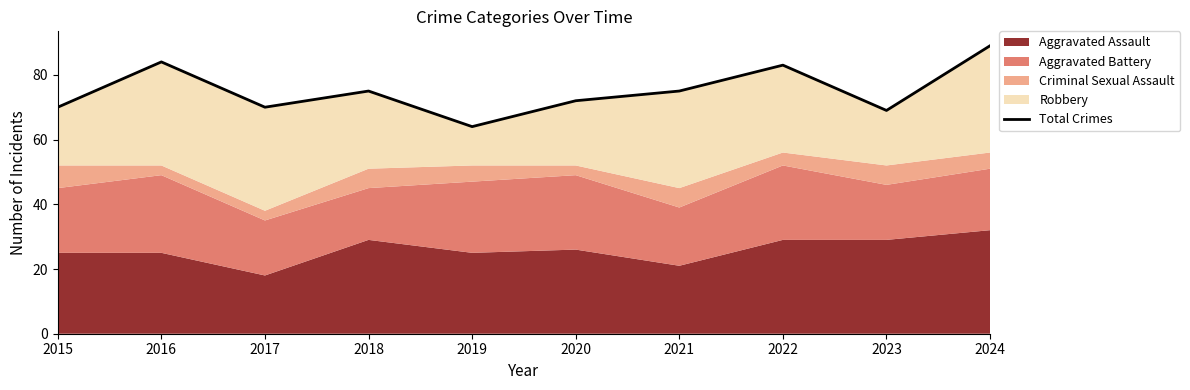

What is the value of the 2nd point from the left?

84